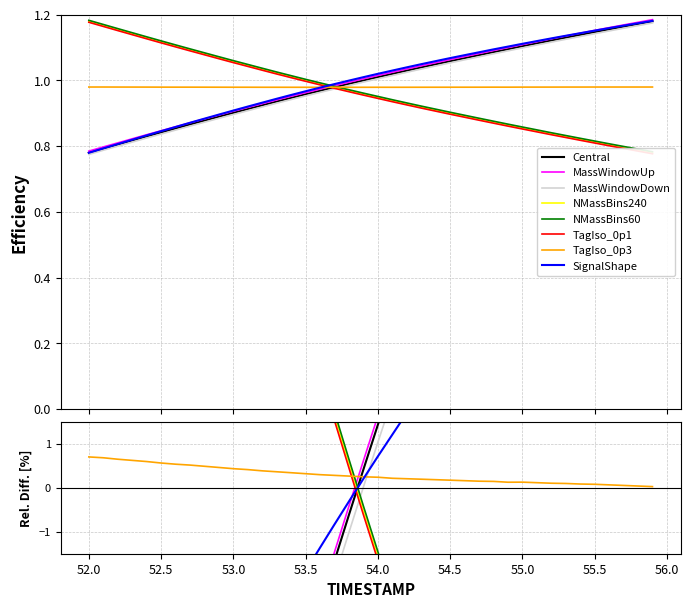

Between 52.9 and 54.8, which is larger?

54.8